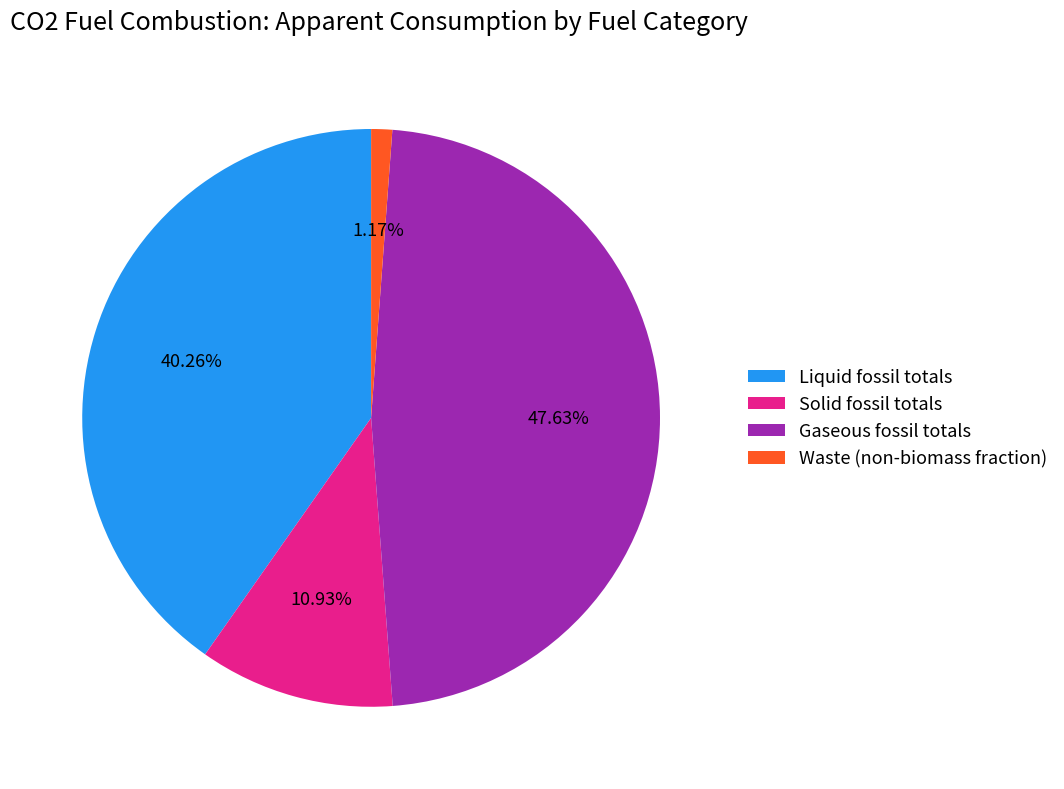

To the nearest percent, what is the combined percentage of Liquid fossil totals and Solid fossil totals?

51%